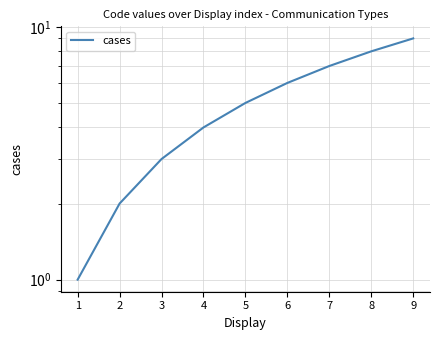

What is the difference between the maximum and minimum values?

8